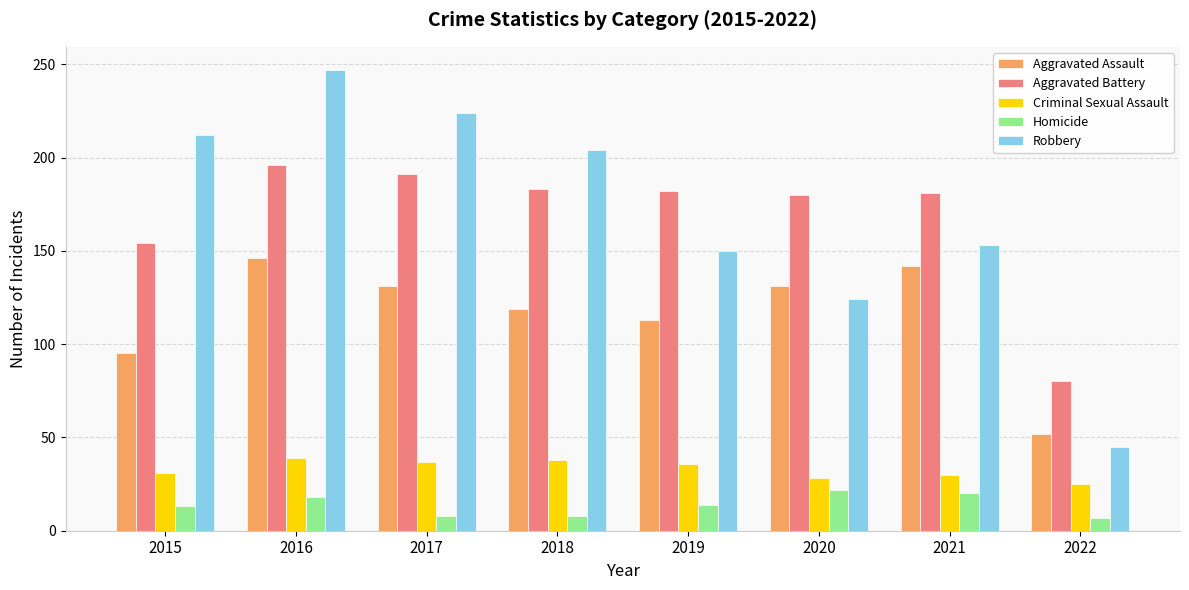

The value of Criminal Sexual Assault at 2022 is 10. True or false?

False